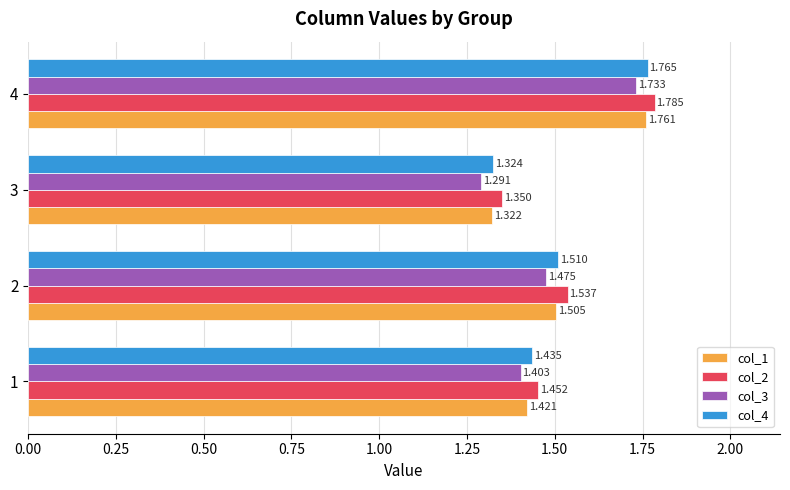

Which series has the widest spread of values?

col_3